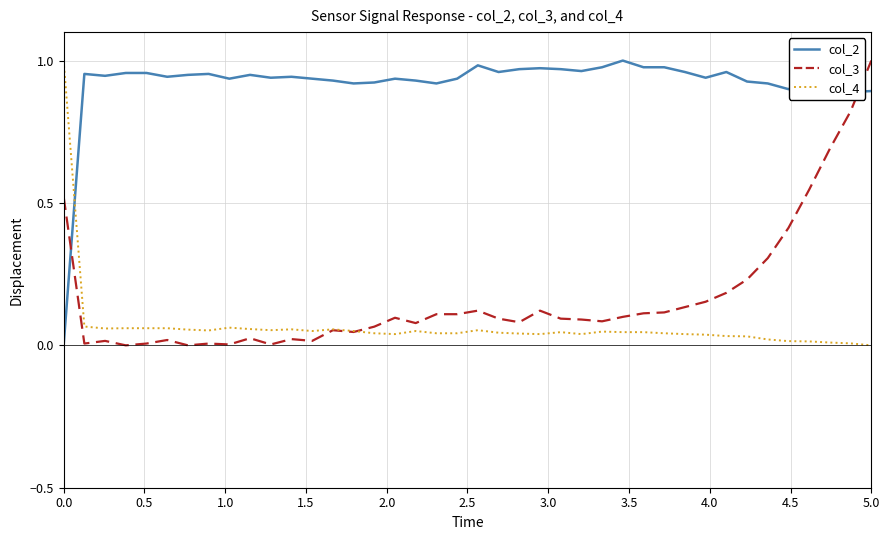

After their last crossing, which series has the higher values: col_4 or col_2?

col_2